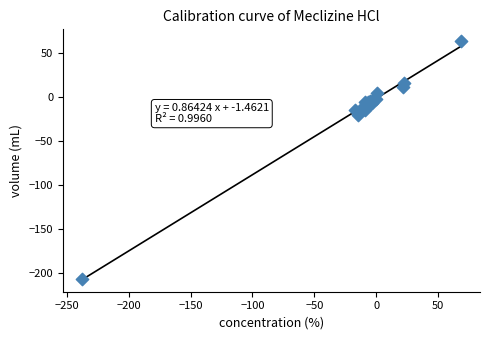

What Y value in the scatter plot is closest to -71?

-19.6